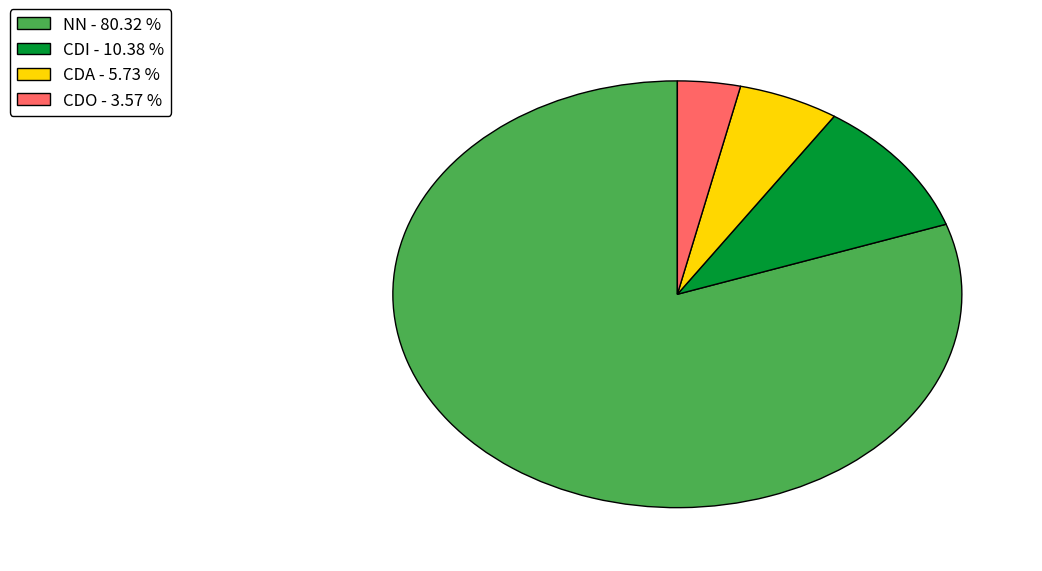

How many segments does this pie chart have?

4